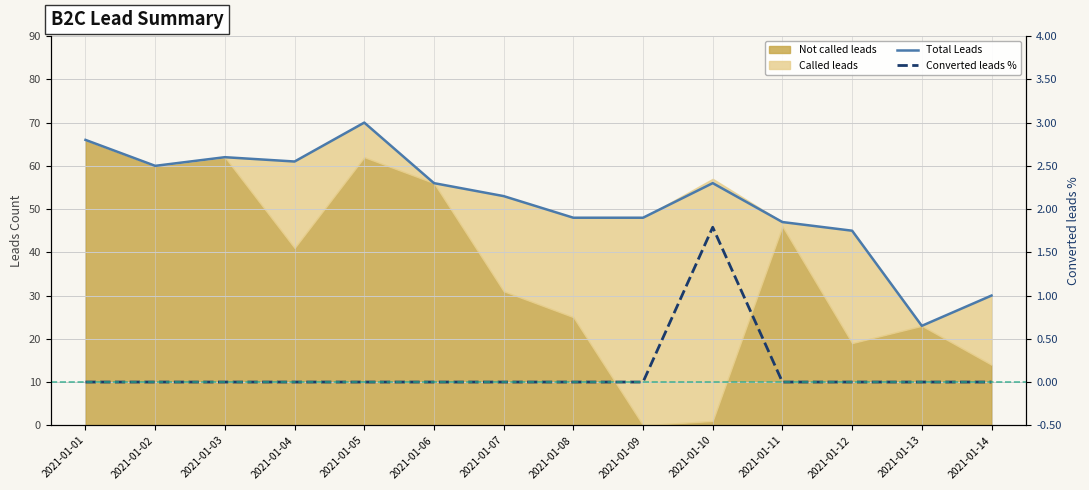

Reading left to right, transcribe all the data shown in this chart.

Total Leads: 66.0	60.0	62.0	61.0	70.0	56.0	53.0	48.0	48.0	56.0	47.0	45.0	23.0	30.0
Converted leads %: 0.0	0.0	0.0	0.0	0.0	0.0	0.0	0.0	0.0	1.8	0.0	0.0	0.0	0.0